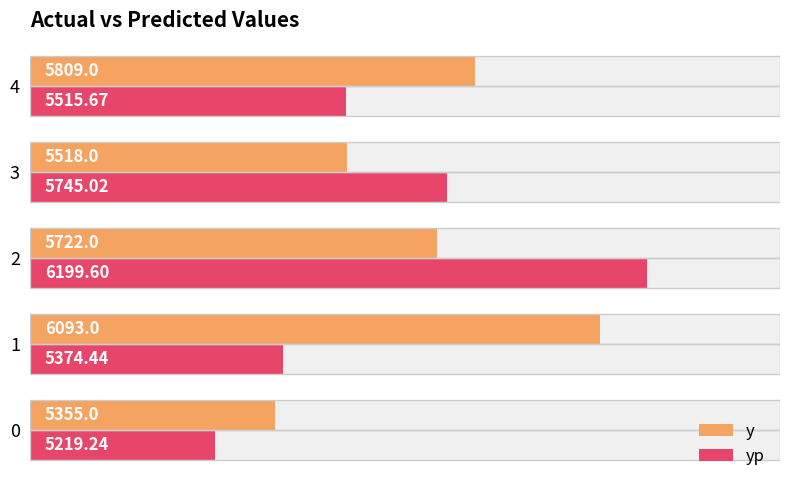

What is the lowest value of the yp series?

5219.2